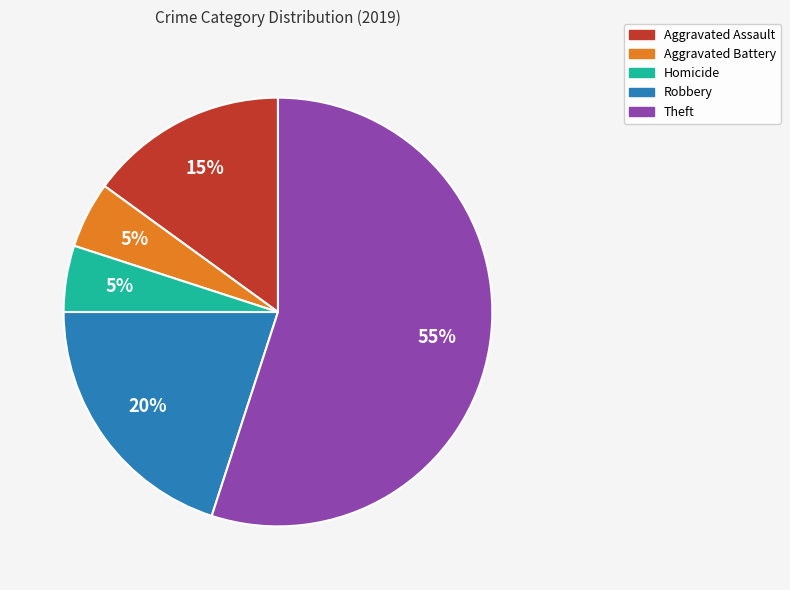

Count the number of slices in the pie.

5